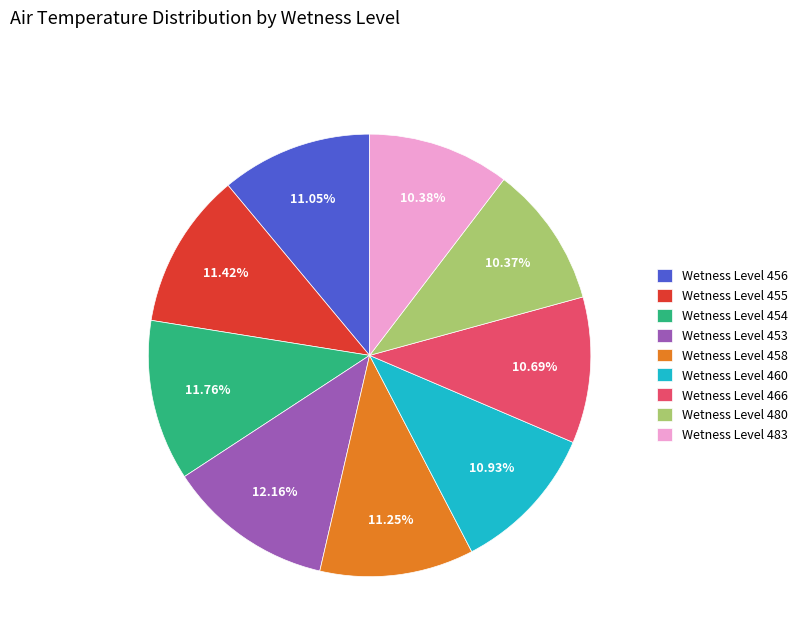

Is the sum of Wetness Level 466 and Wetness Level 480 greater than half?

No